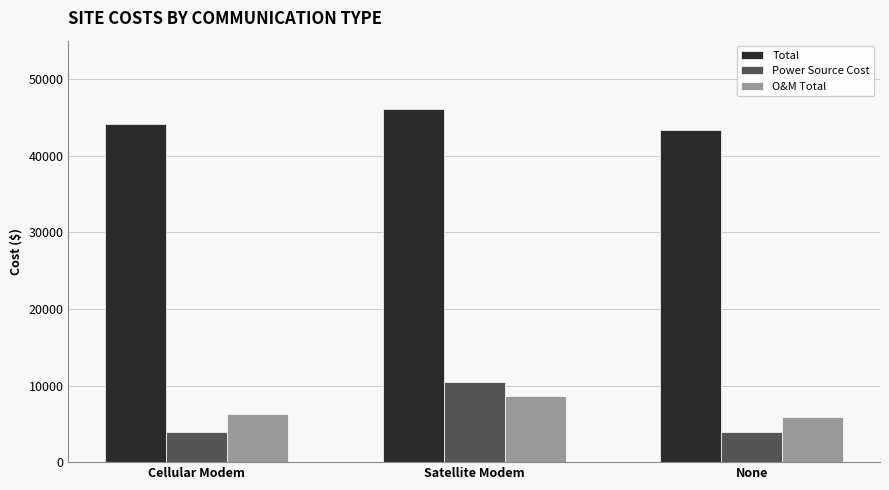

Which category has the highest value in the O&M Total series?

Satellite Modem